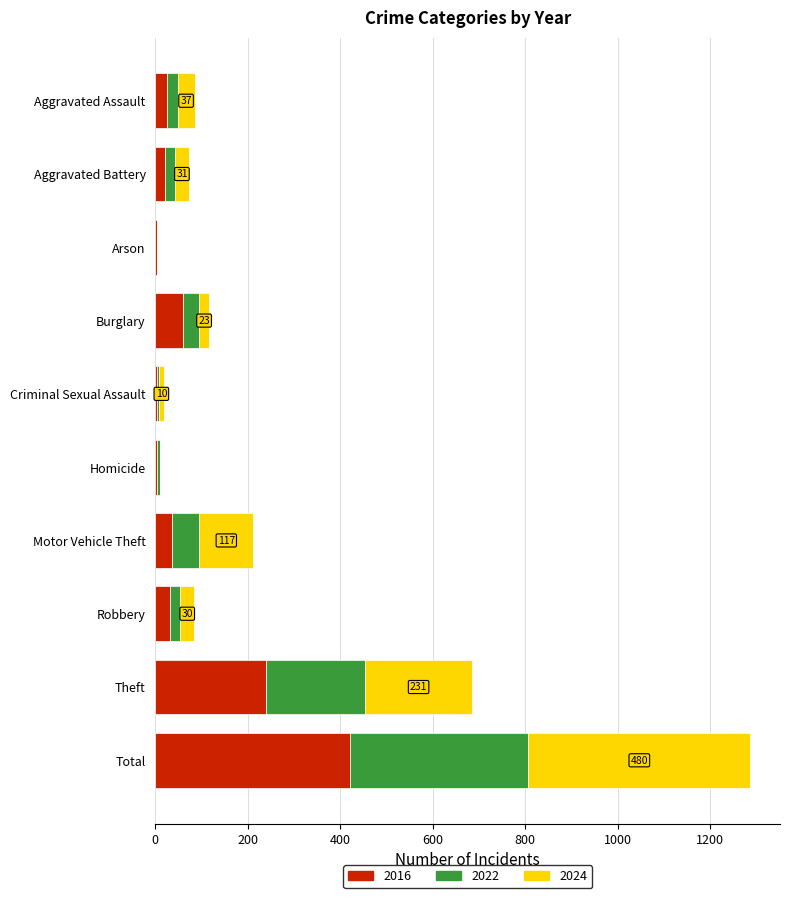

Count the number of data series in this chart.

3